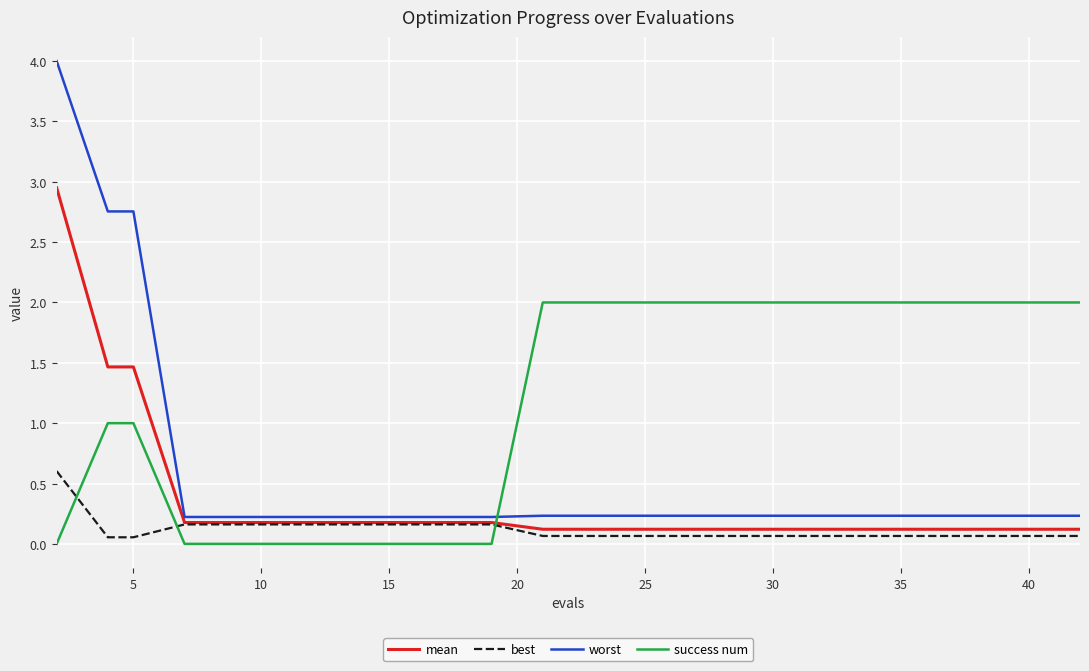

Which series has the largest range (max minus min)?

worst